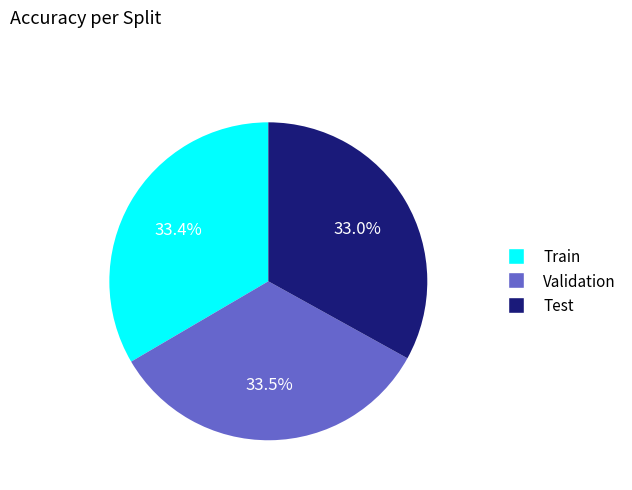

True or false: Validation accounts for 25% of the total.

False